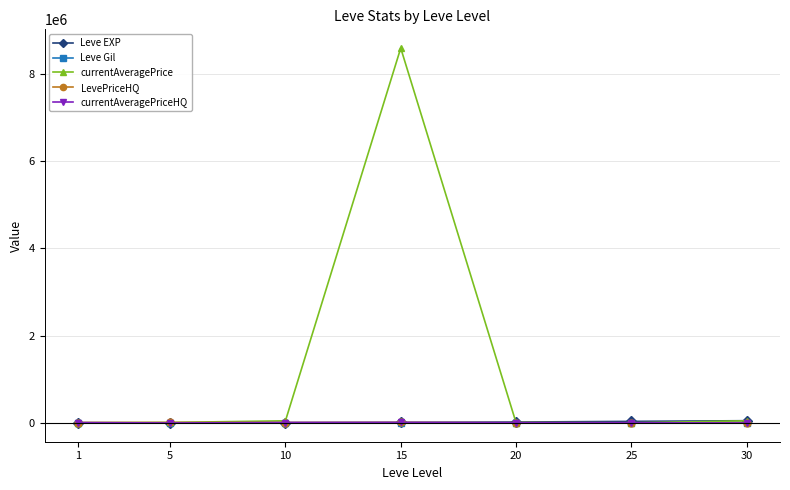

Which series has the largest range (max minus min)?

currentAveragePrice